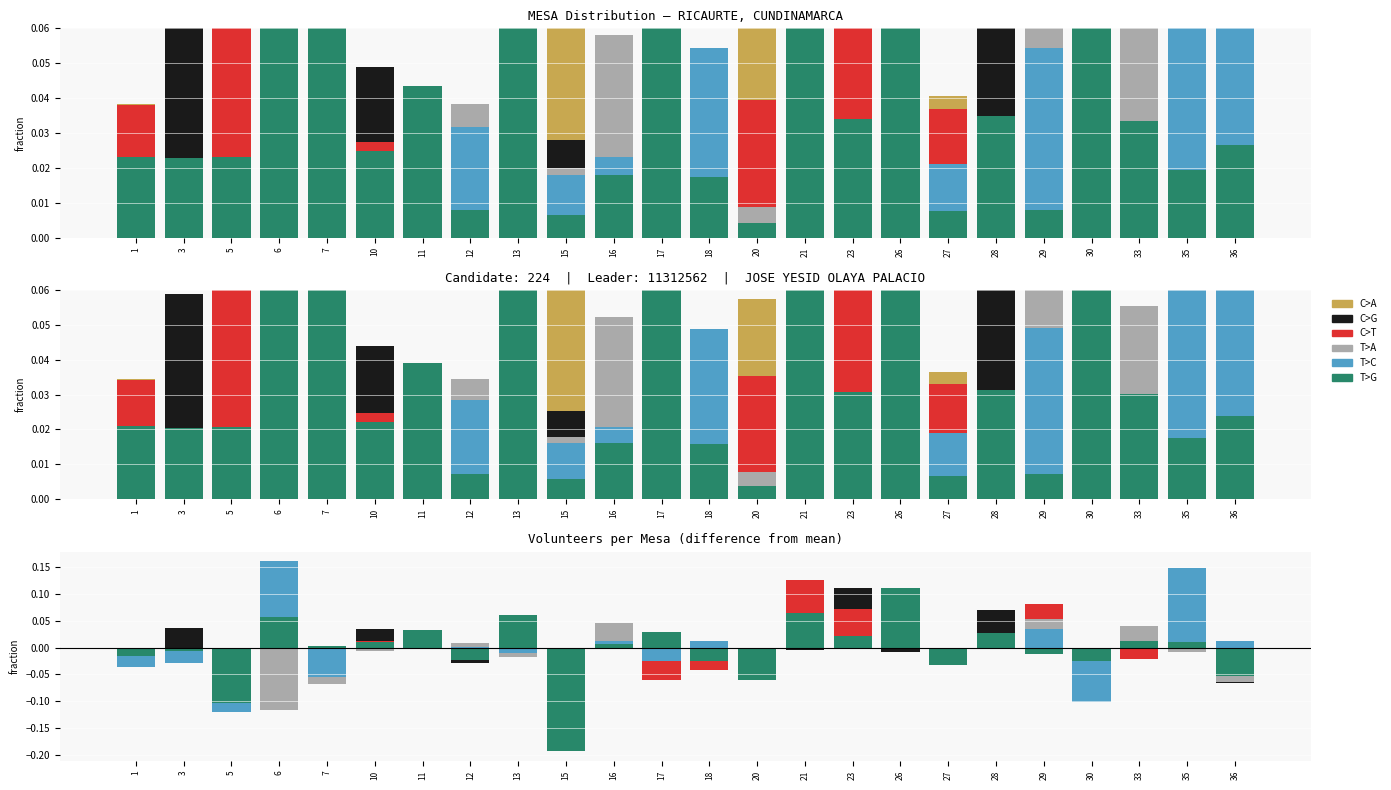

What is the sum of the T>G values at 15 and 36?

-0.2